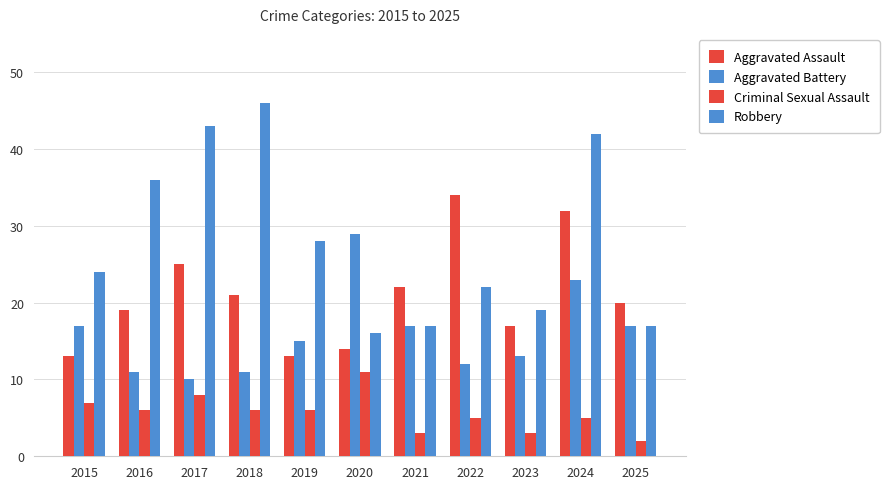

Rank the series at 2017 from lowest to highest value.

Criminal Sexual Assault, Aggravated Battery, Aggravated Assault, Robbery